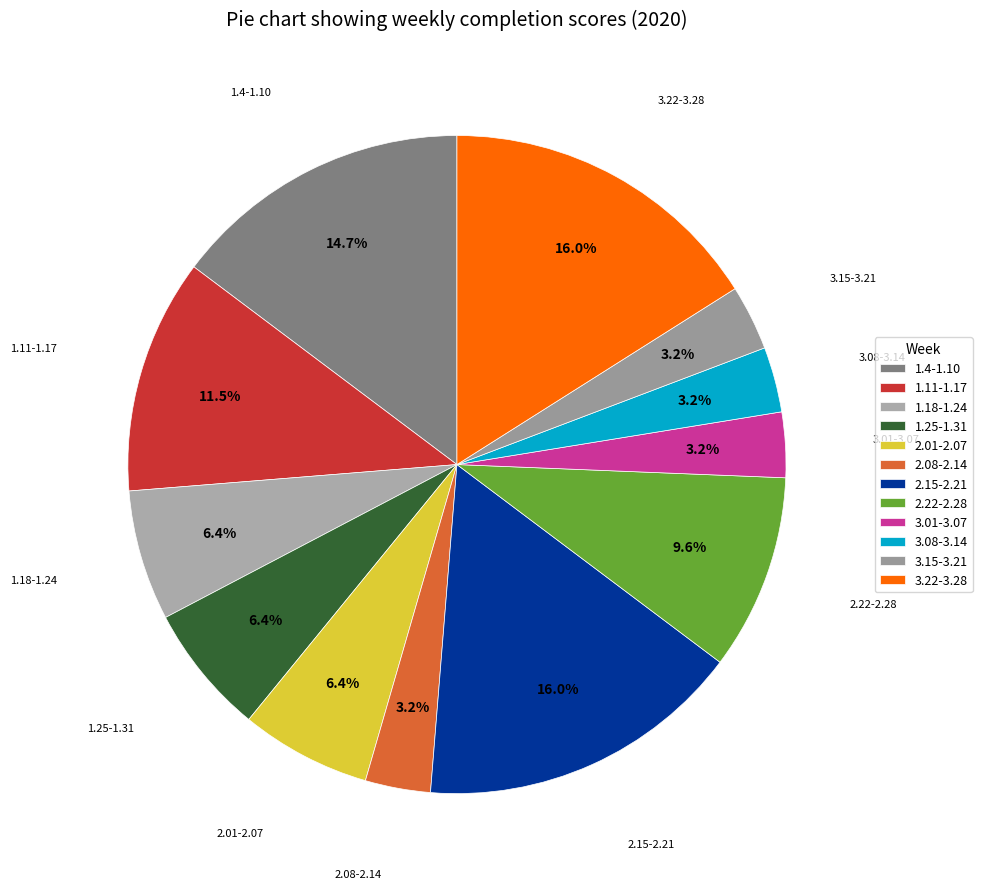

To the nearest percent, what is the combined percentage of 3.15-3.21 and 3.08-3.14?

6%